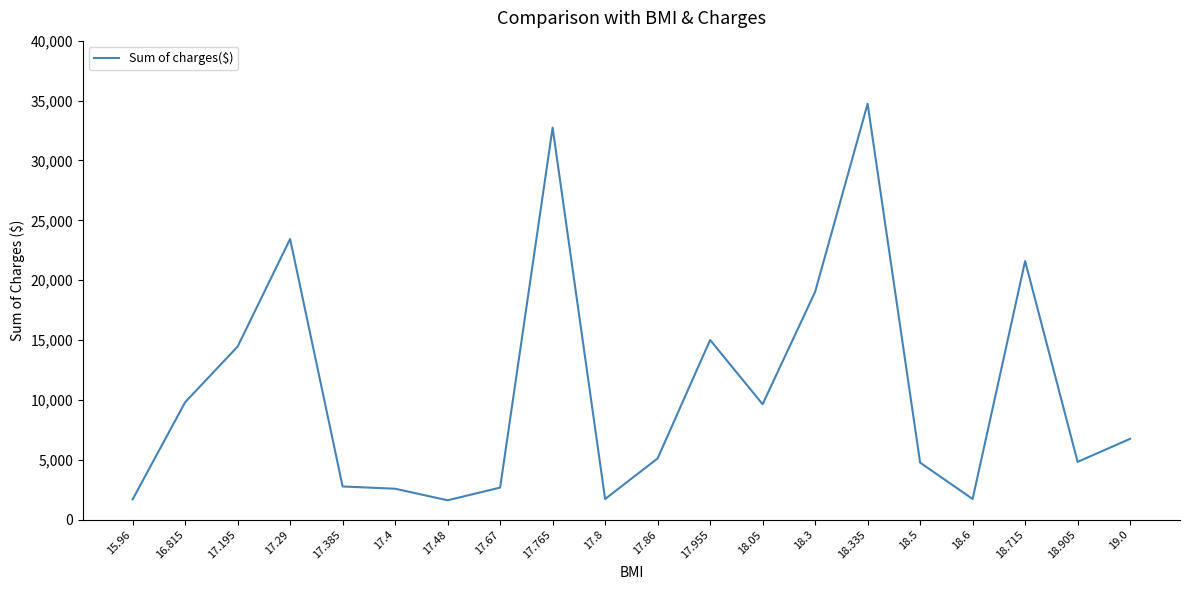

What is the difference between the values at 17.955 and 18.715?

6588.8